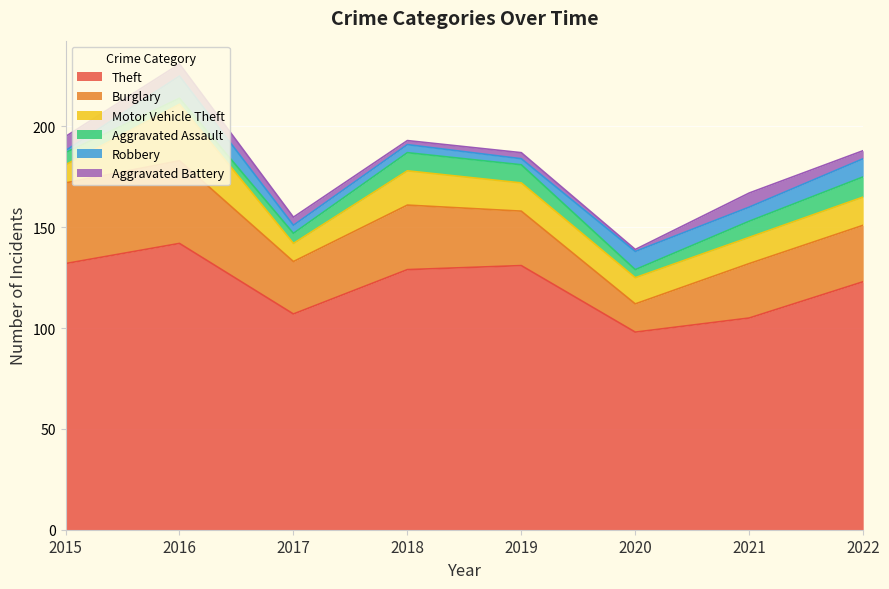

How many interior local valleys does the Motor Vehicle Theft series have?

1